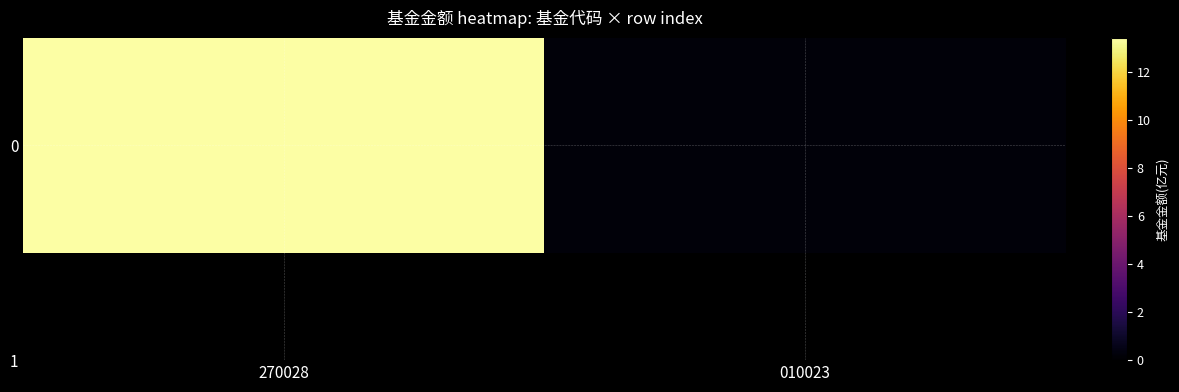

What is the sum of the values at 270028 and 010023?

13.7